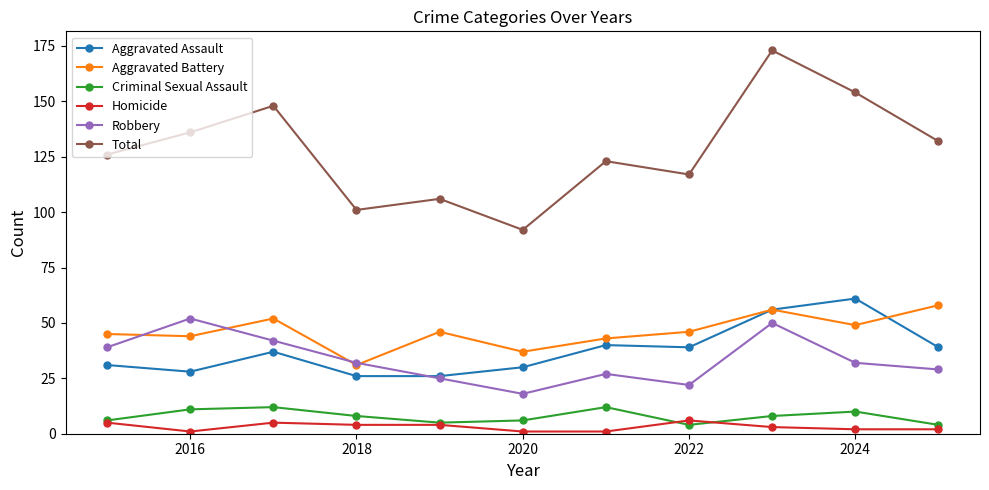

Reading right to left, what are all the values shown in this chart?

Aggravated Assault: 39	61	56	39	40	30	26	26	37	28	31
Aggravated Battery: 58	49	56	46	43	37	46	31	52	44	45
Criminal Sexual Assault: 4	10	8	4	12	6	5	8	12	11	6
Homicide: 2	2	3	6	1	1	4	4	5	1	5
Robbery: 29	32	50	22	27	18	25	32	42	52	39
Total: 132	154	173	117	123	92	106	101	148	136	126